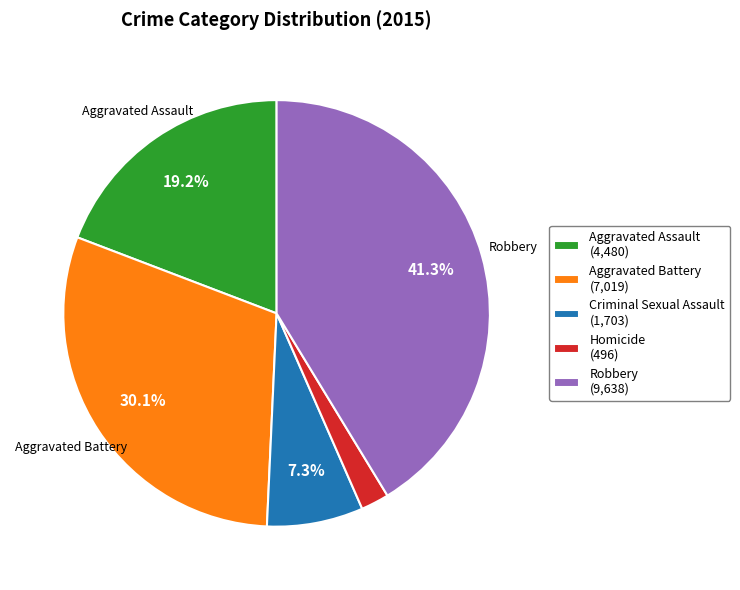

To the nearest percent, what is the average slice percentage?

20%